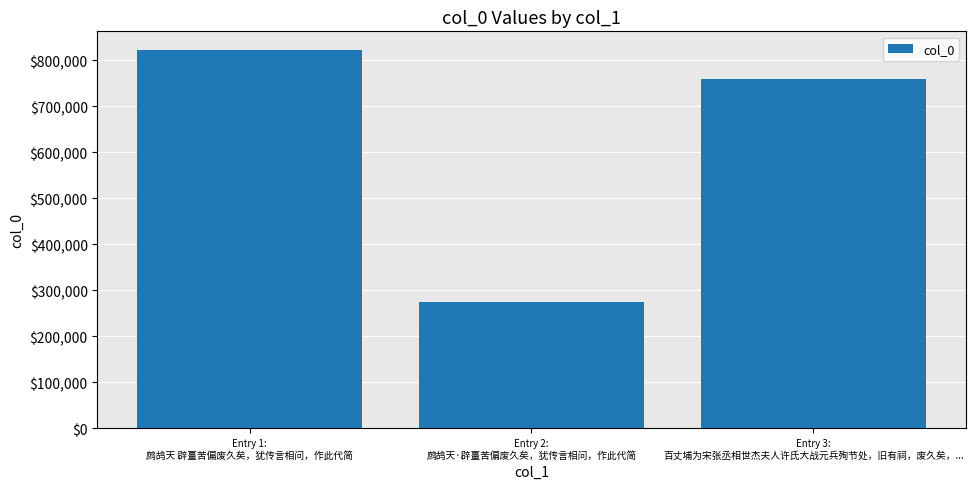

What is the label of the 3rd bar from the right?

Entry 1:
鹧鸪天 辟畺苦偏废久矣，犹传言相问，作此代简